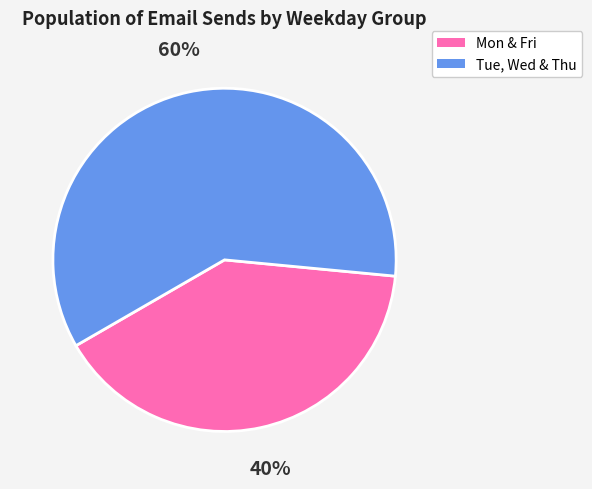

Is there any slice that represents more than half of the pie?

Yes